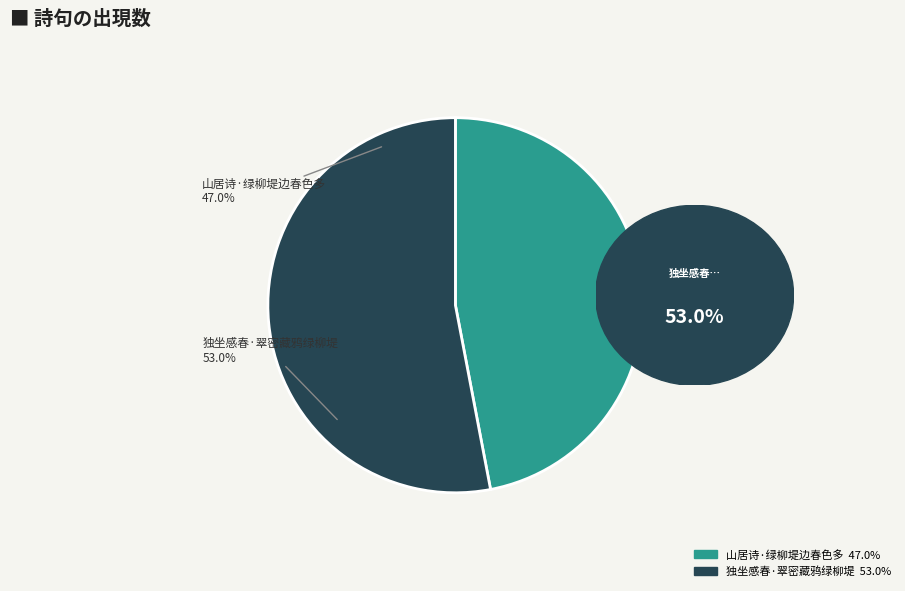

What percentage is the 山居诗·绿柳堤边春色多 slice, to the nearest percent?

47%